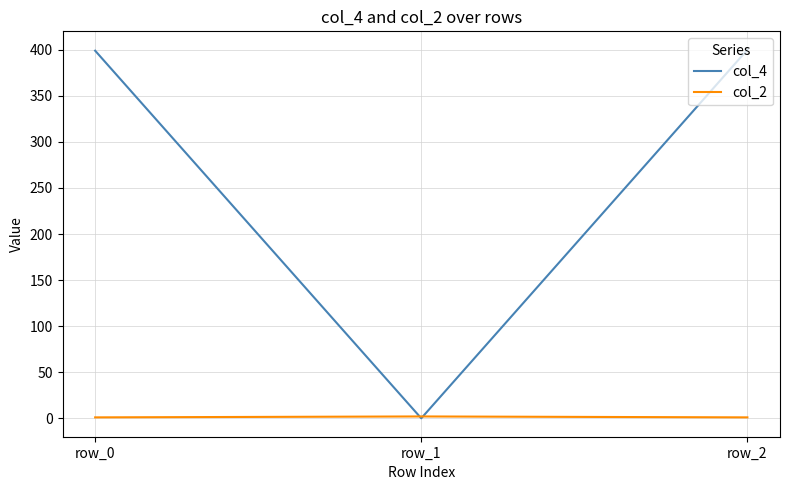

The value of col_4 at row_0 is 194. True or false?

False